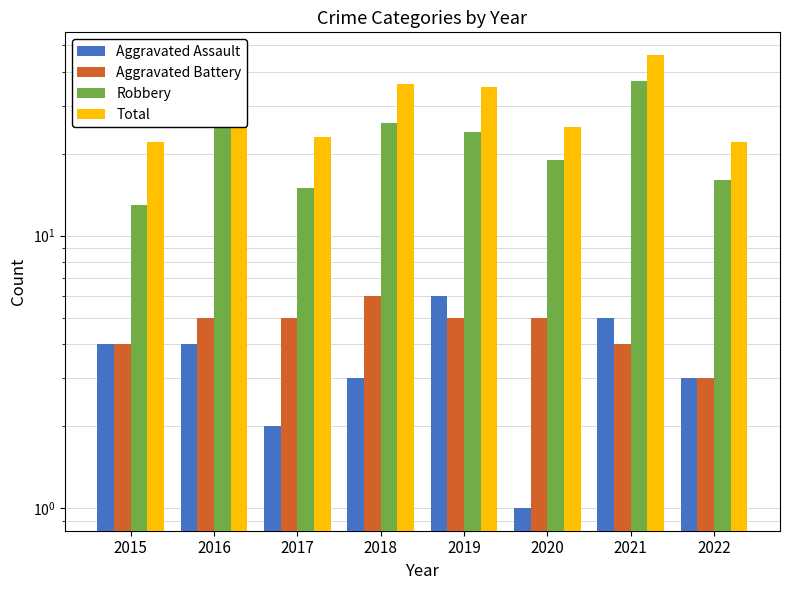

The value of Robbery at 2019 is 24. True or false?

True